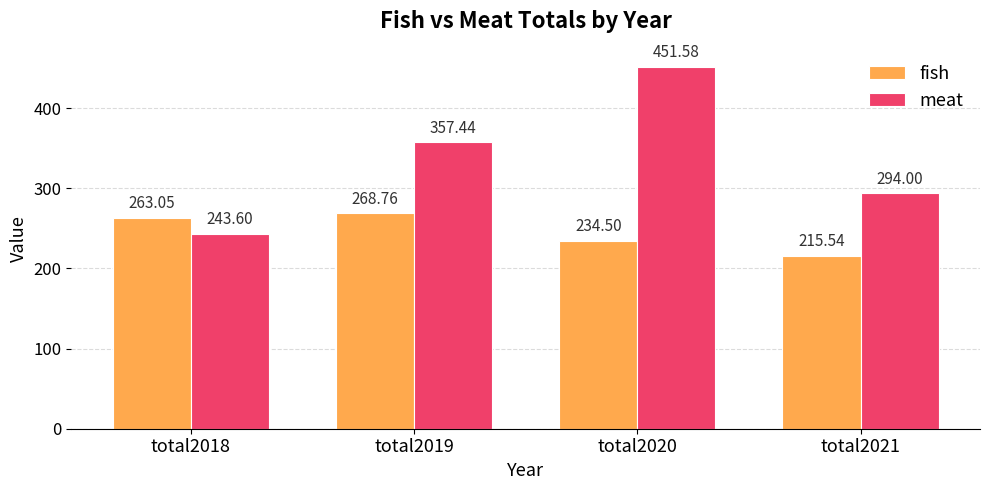

The value of fish at total2018 is 263.1. True or false?

True